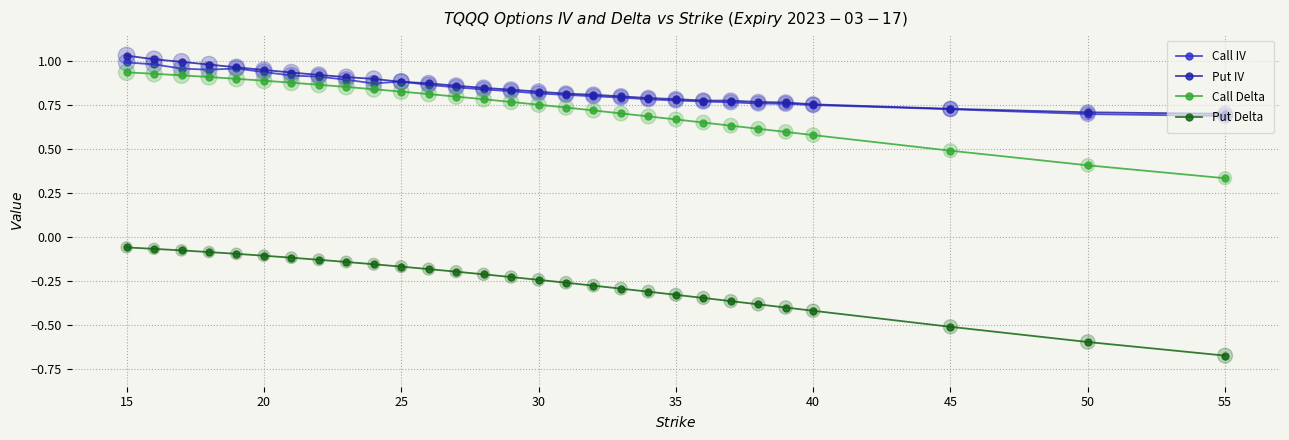

At how many categories does at least one series exceed 0?

29